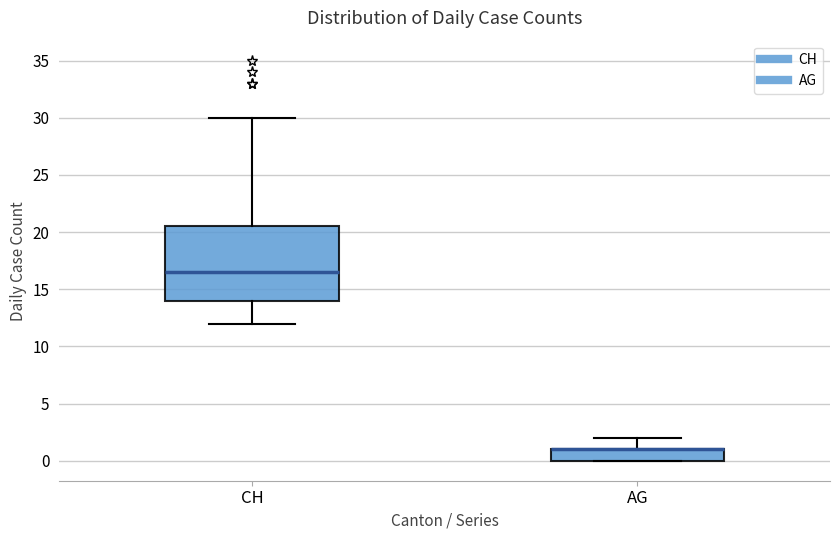

Where is the lower edge of the box for CH on the y-axis? The values are not printed on the chart, so give them approximately, as read against the axis.

14.0